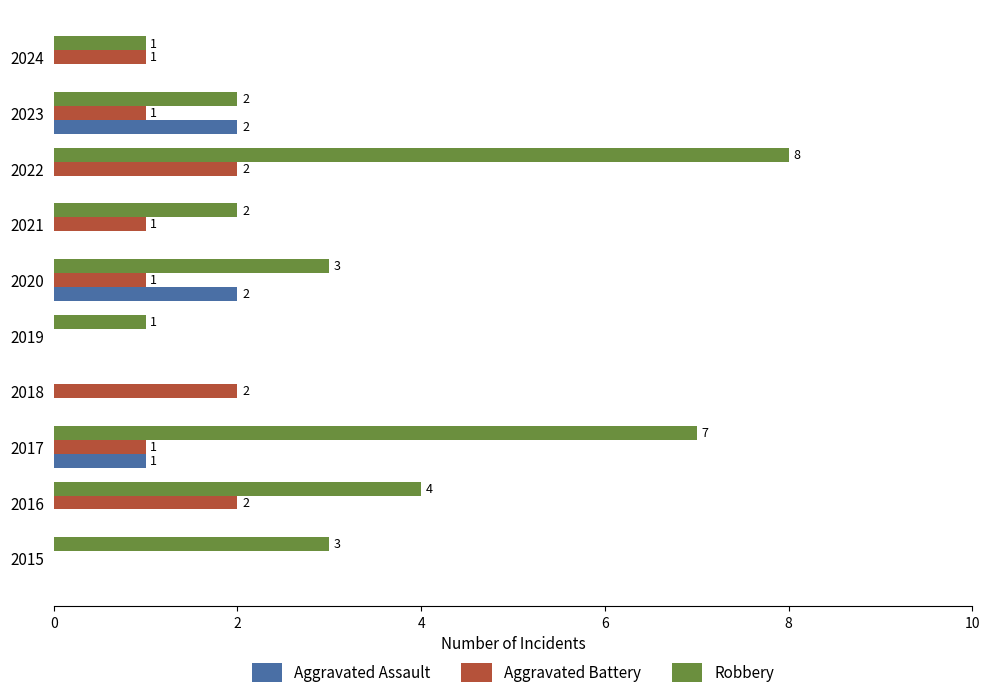

What are all the series names shown in the legend?

Aggravated Assault, Aggravated Battery, Robbery